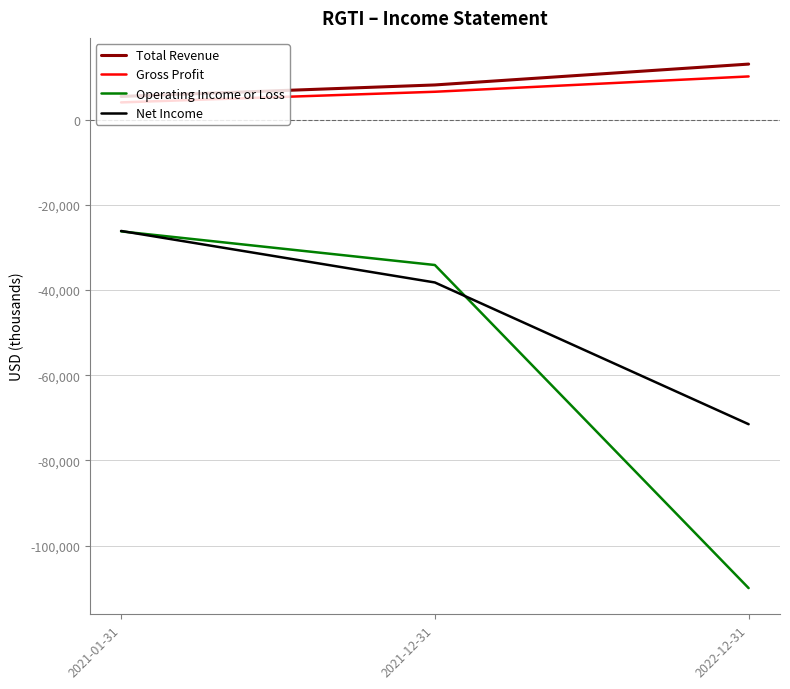

Which series changed the most between 2021-12-31 and 2022-12-31?

Operating Income or Loss